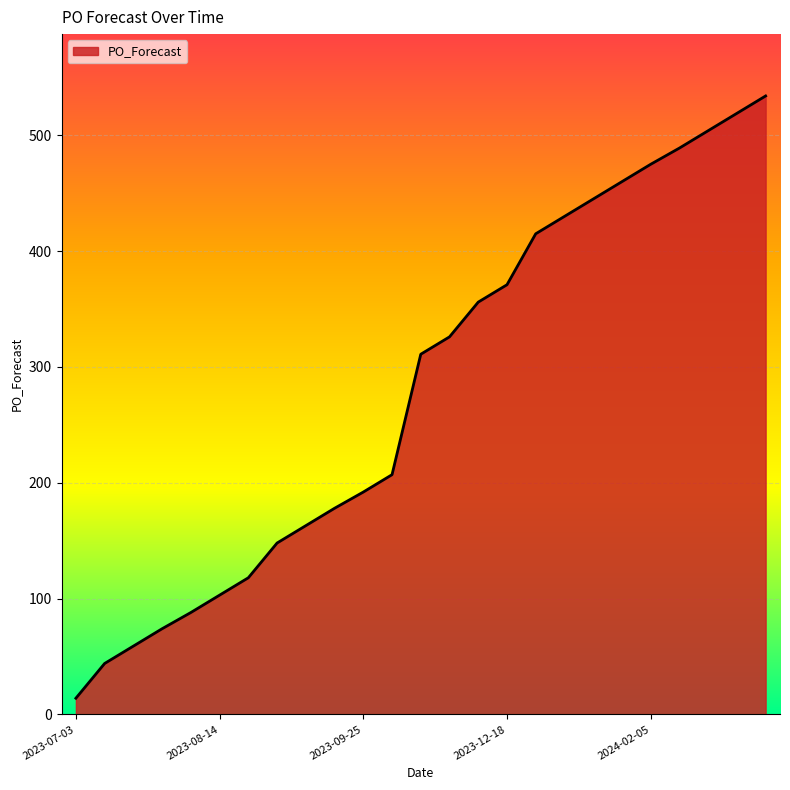

What is the maximum value shown in the chart?

534